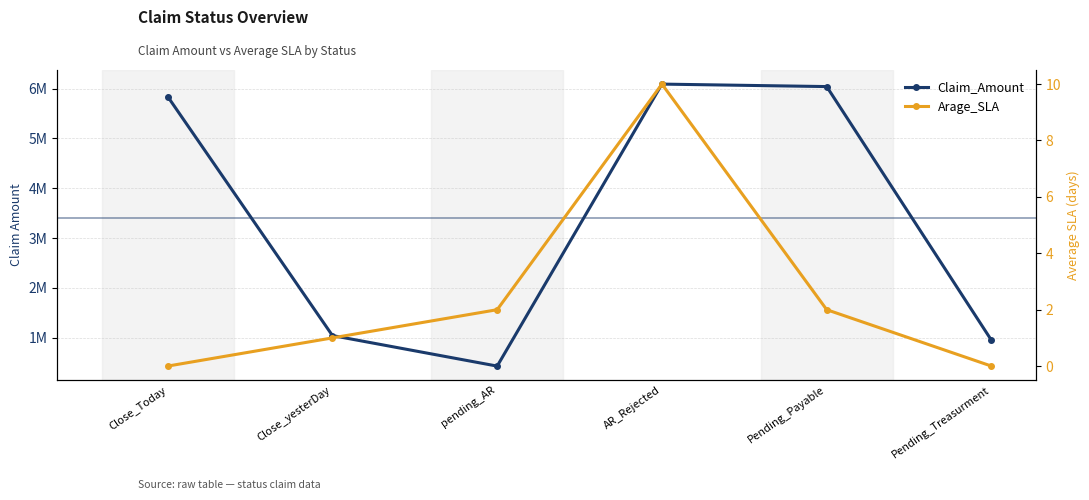

True or false: Claim_Amount has a value of 672501 at pending_AR.

False